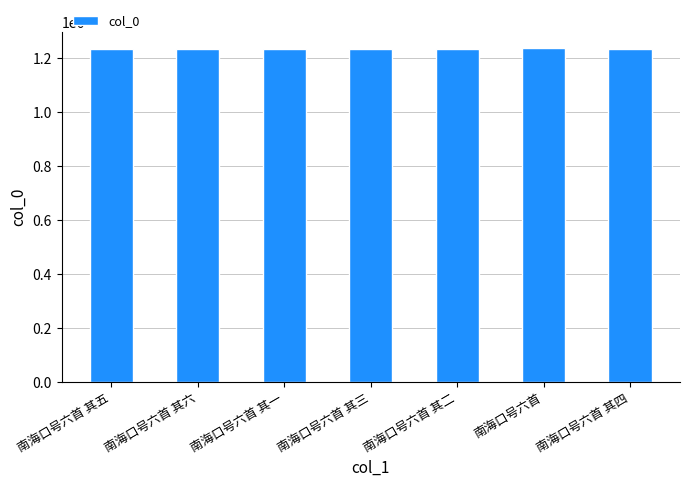

Does the chart contain any negative values?

No